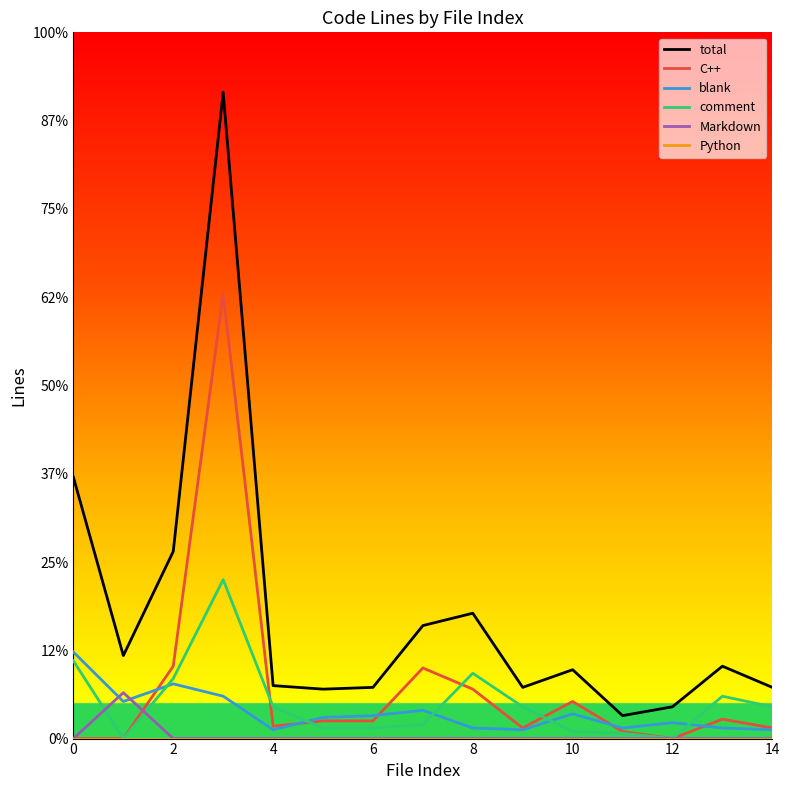

Does the chart have visible grid lines?

No